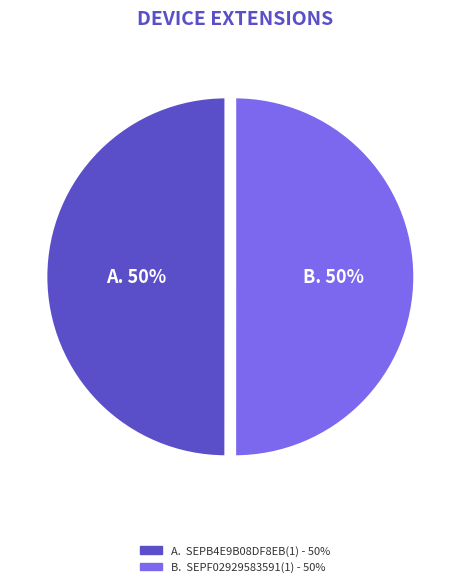

Count the number of slices in the pie.

2